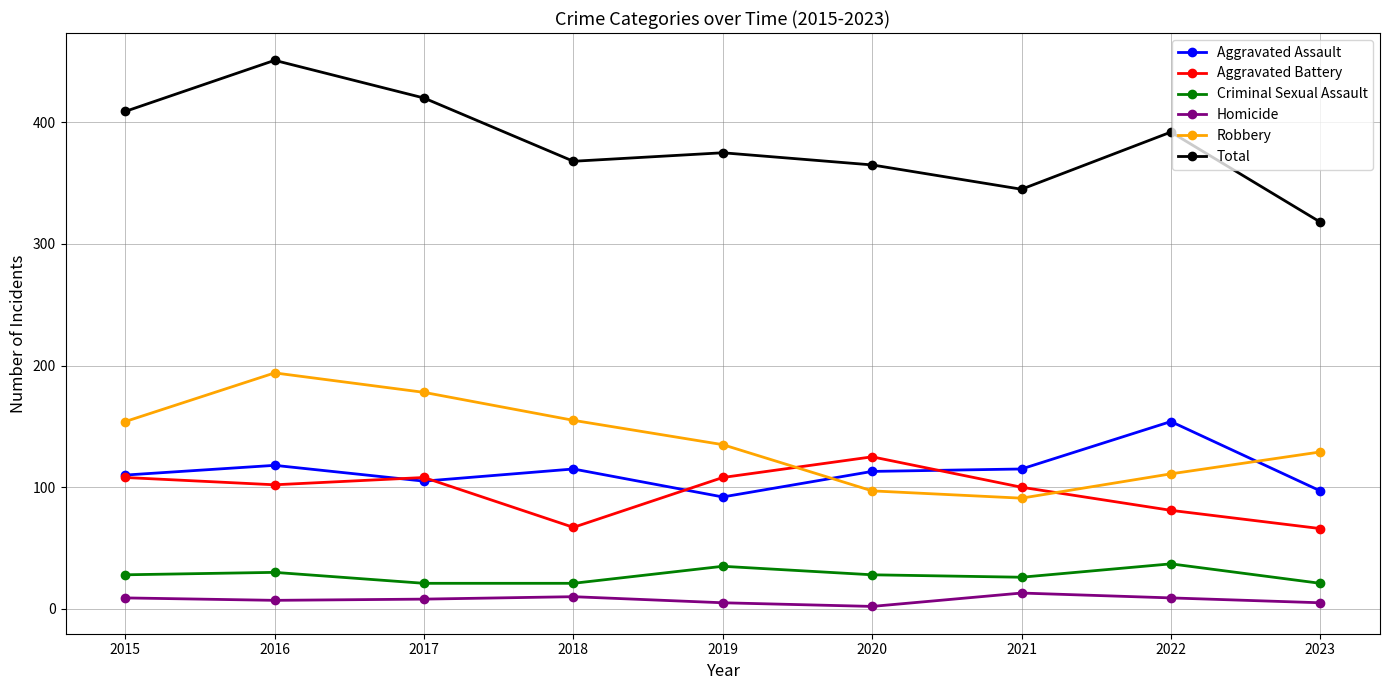

At how many categories does at least one series exceed 304?

9